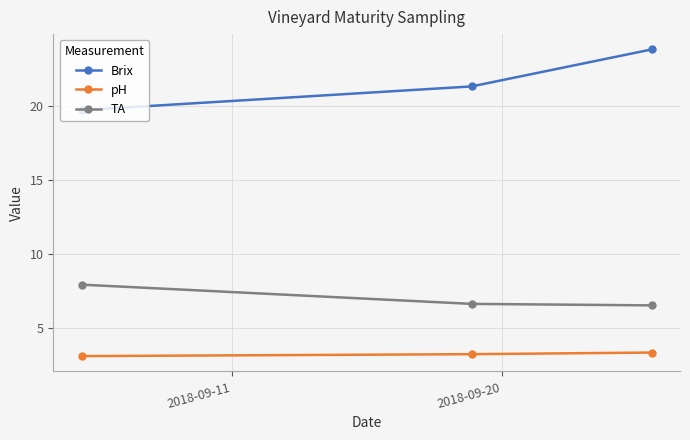

Which series has the largest total across all categories?

Brix